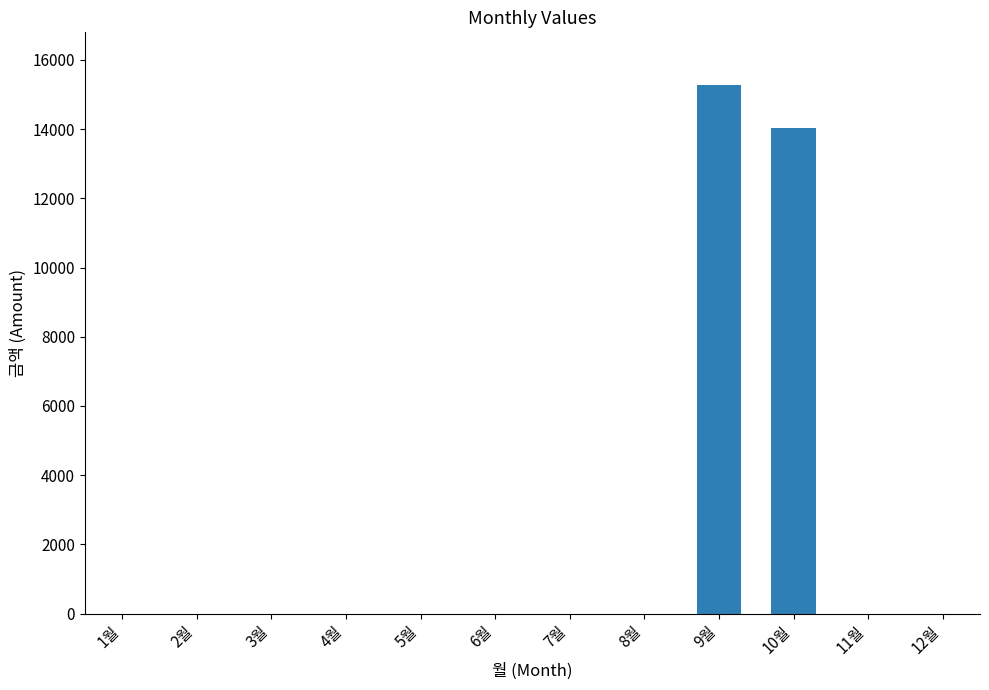

True or false: the data shows 0 at 1월.

True